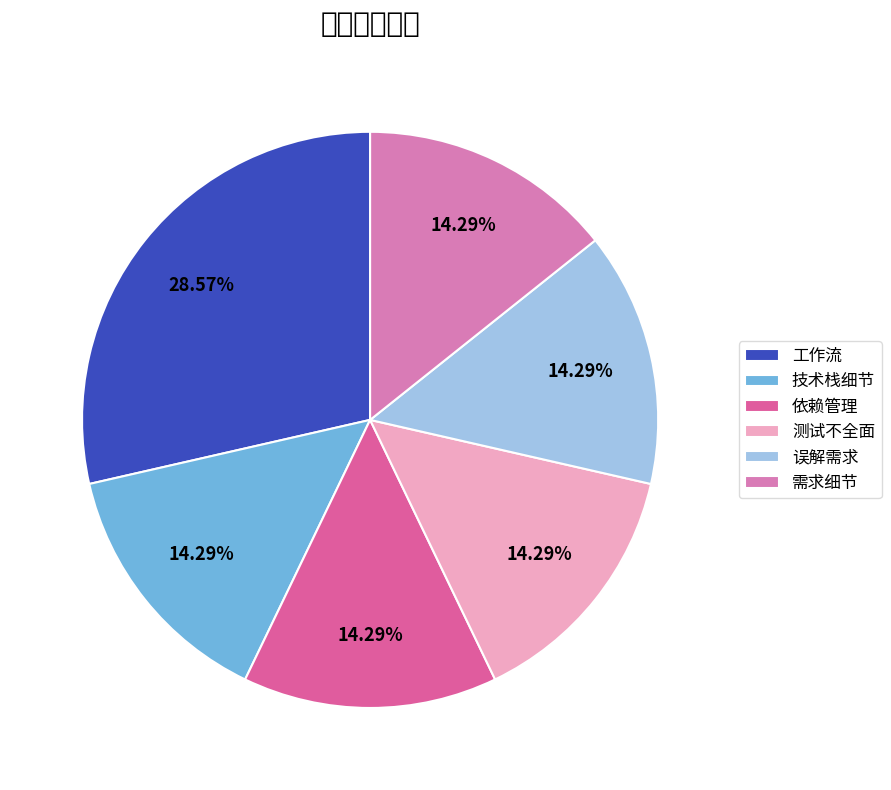

Does 工作流 represent more than half of the total?

No